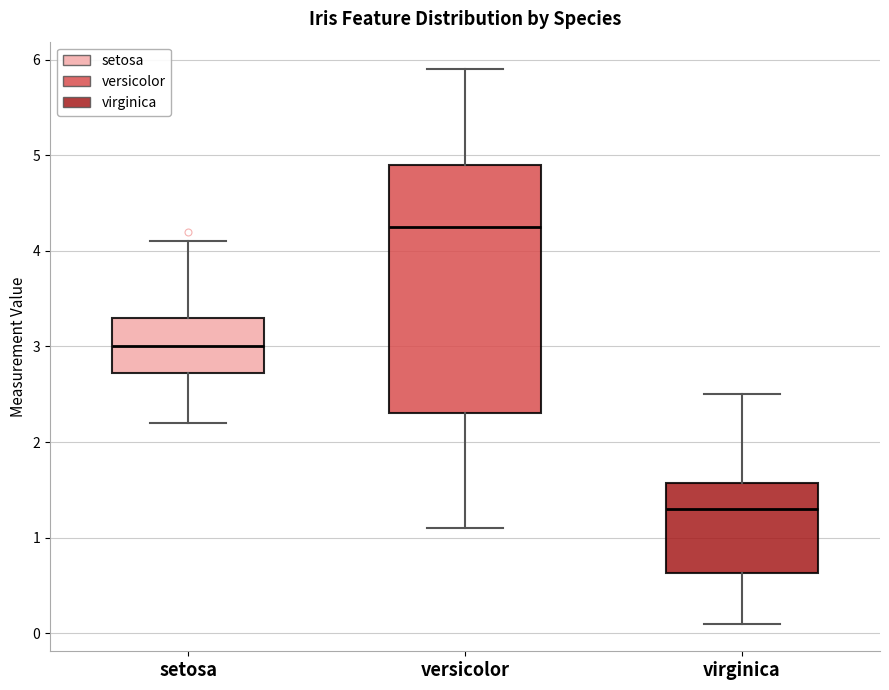

Which box has the highest median line?

versicolor